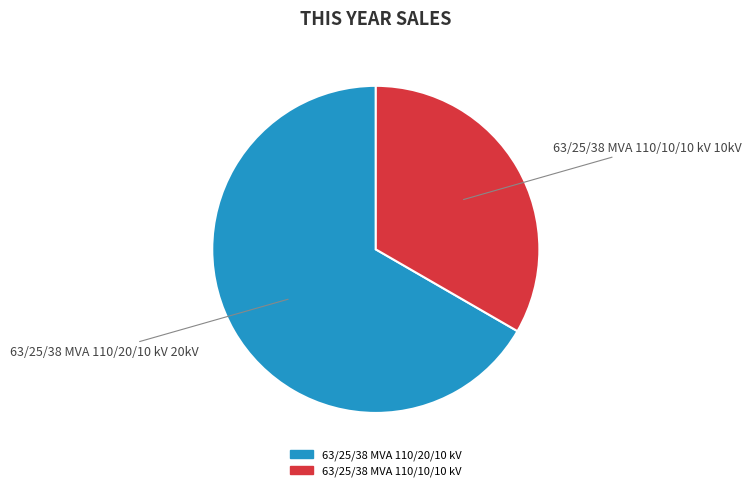

Which category accounts for the majority?

63/25/38 MVA 110/20/10 kV